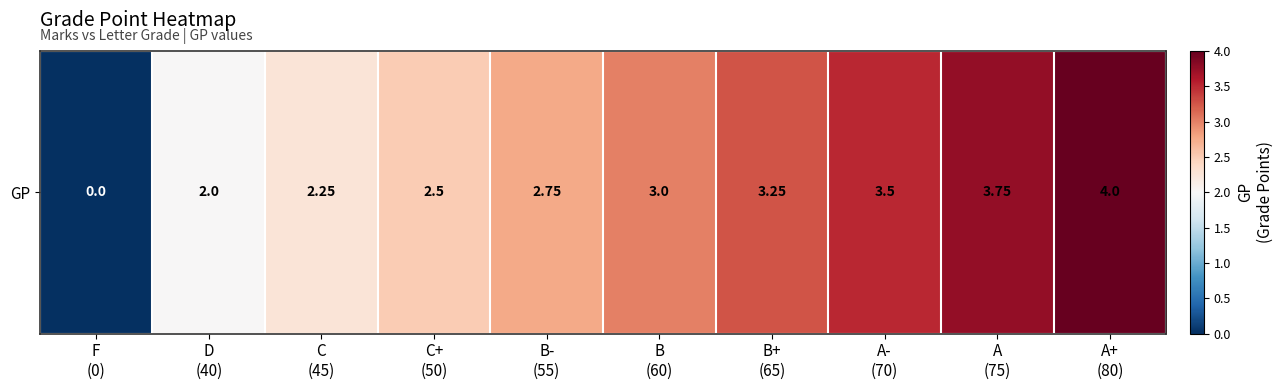

Between C+
(50) and B+
(65), which is larger?

B+
(65)